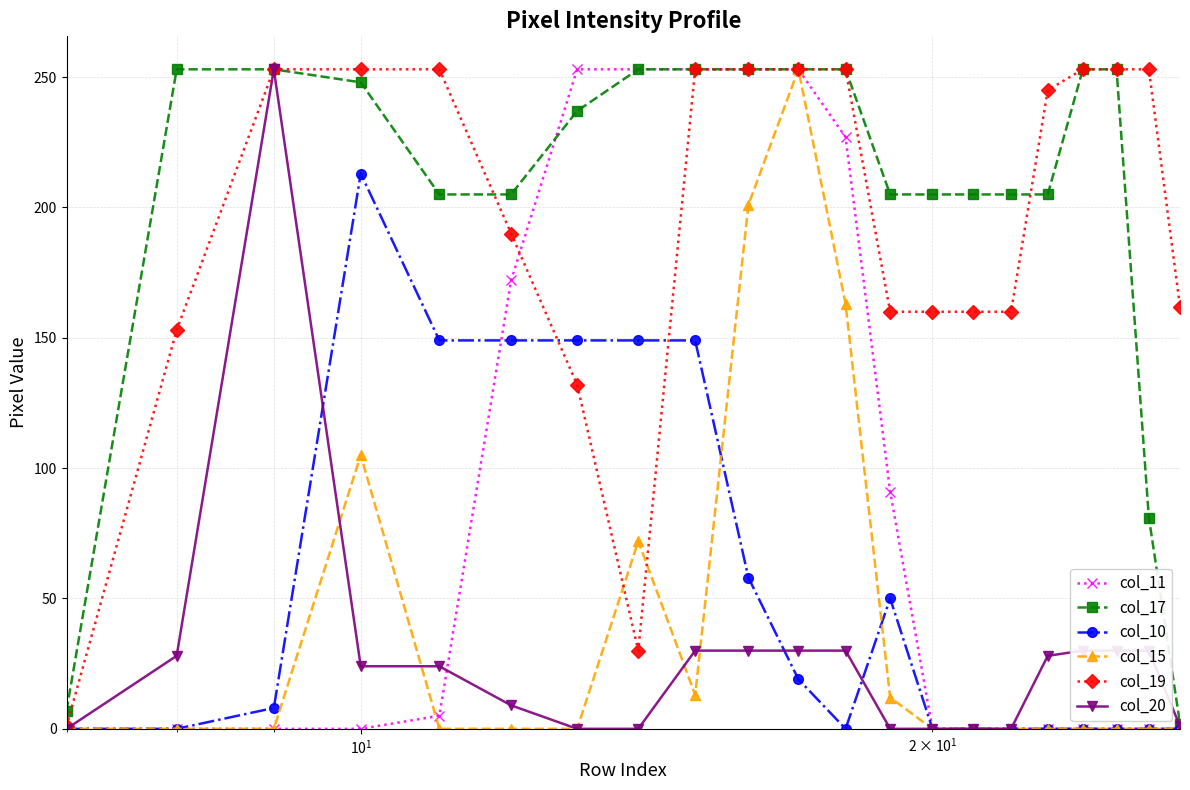

At how many categories does at least one series exceed 75?

20